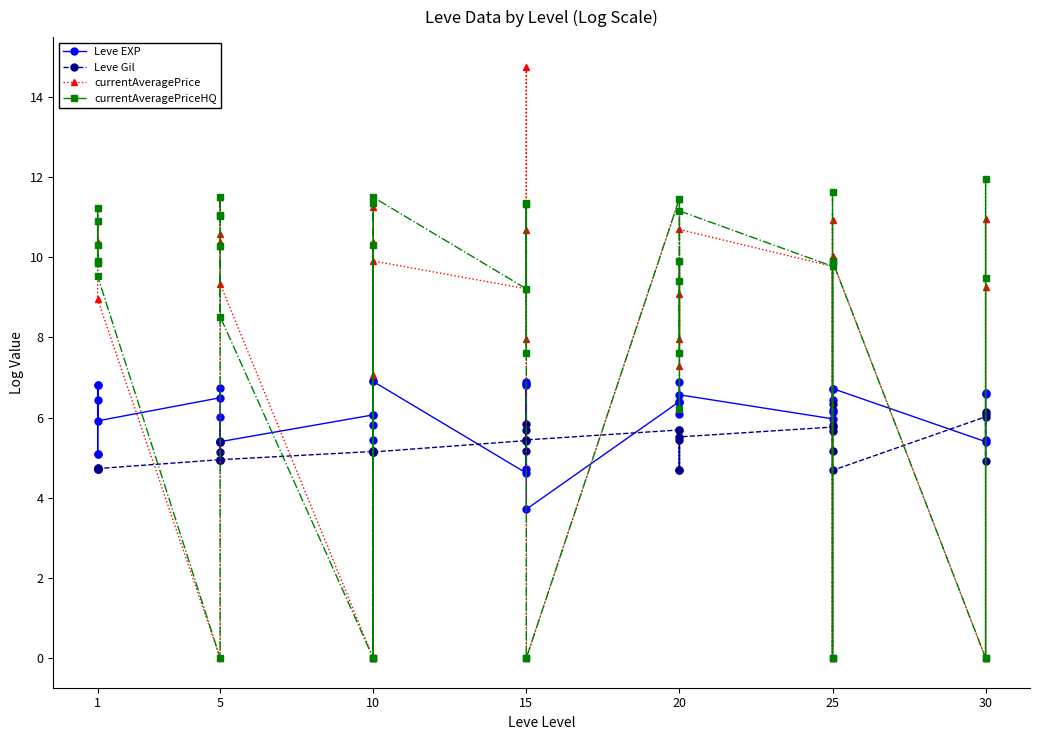

What is the label of the 16th point from the left?

15